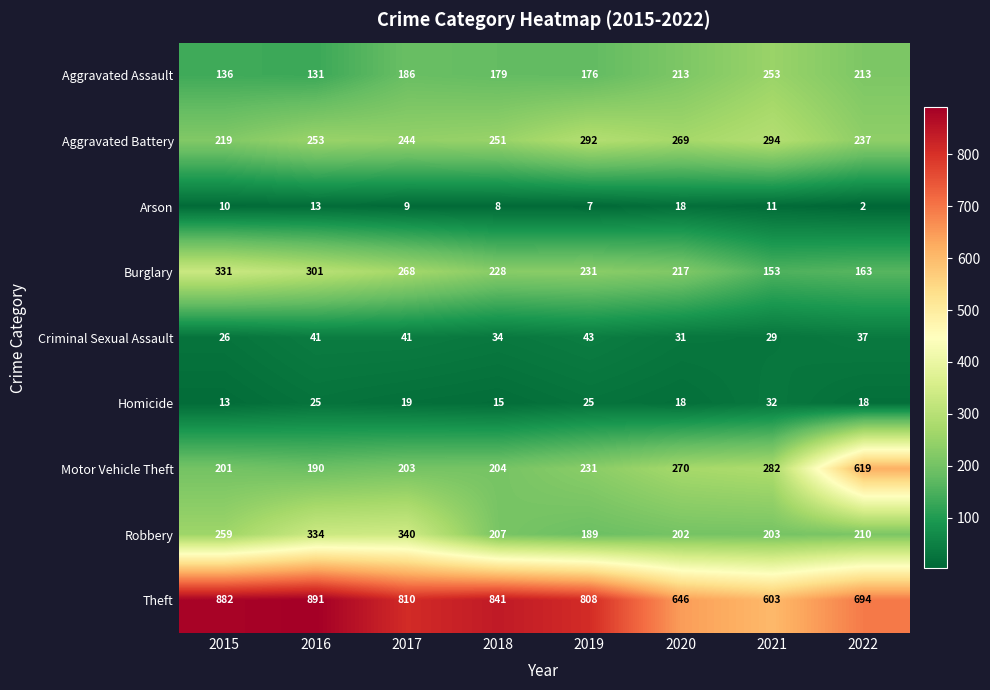

True or false: Aggravated Assault has a value of 424 at 2021.

False